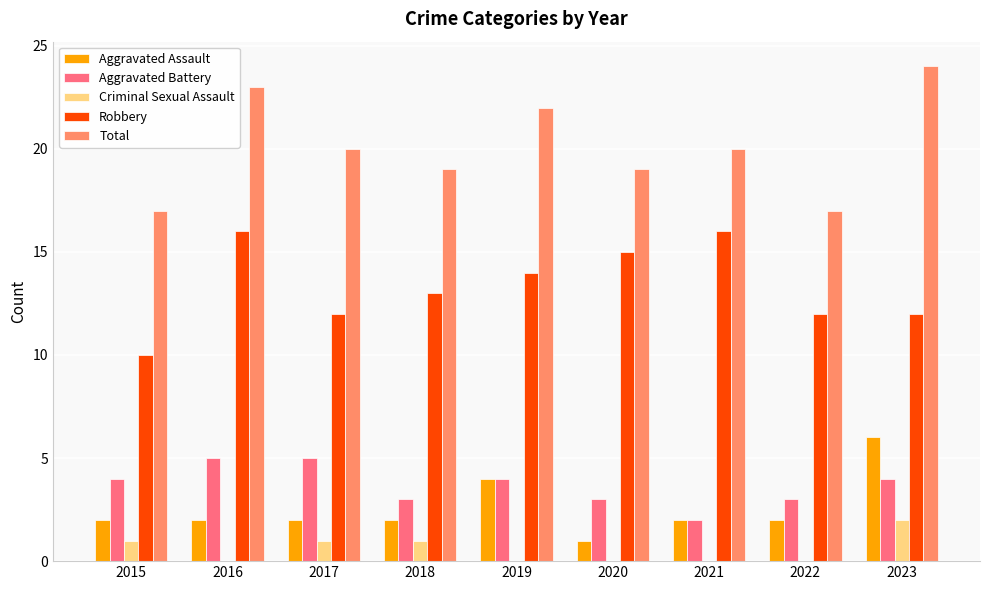

Which category has the highest value across all series?

2023